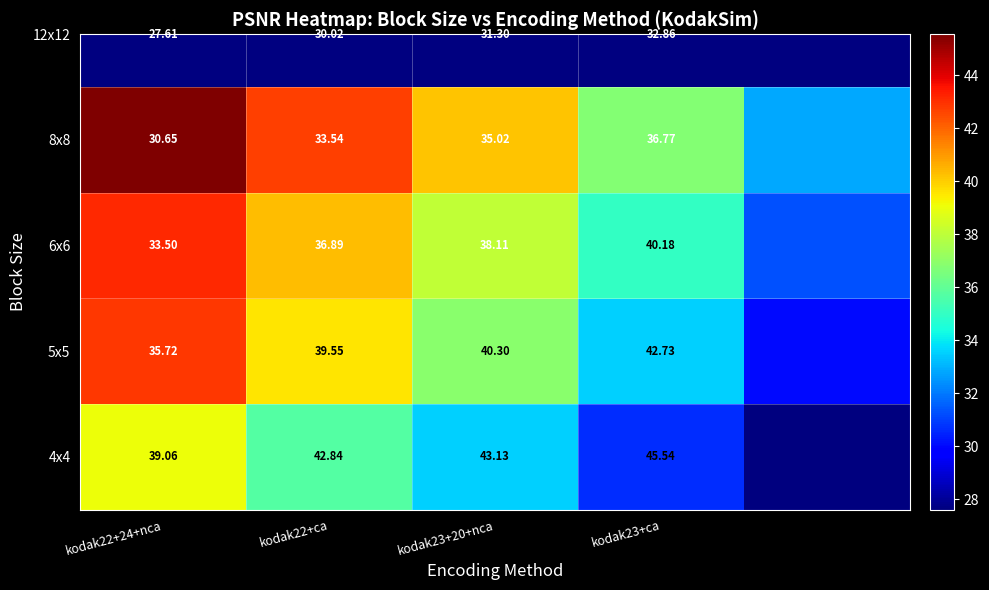

Is the value of 8x8 at kodak22+24+nca greater than the value of 6x6 at kodak23+20+nca?

No